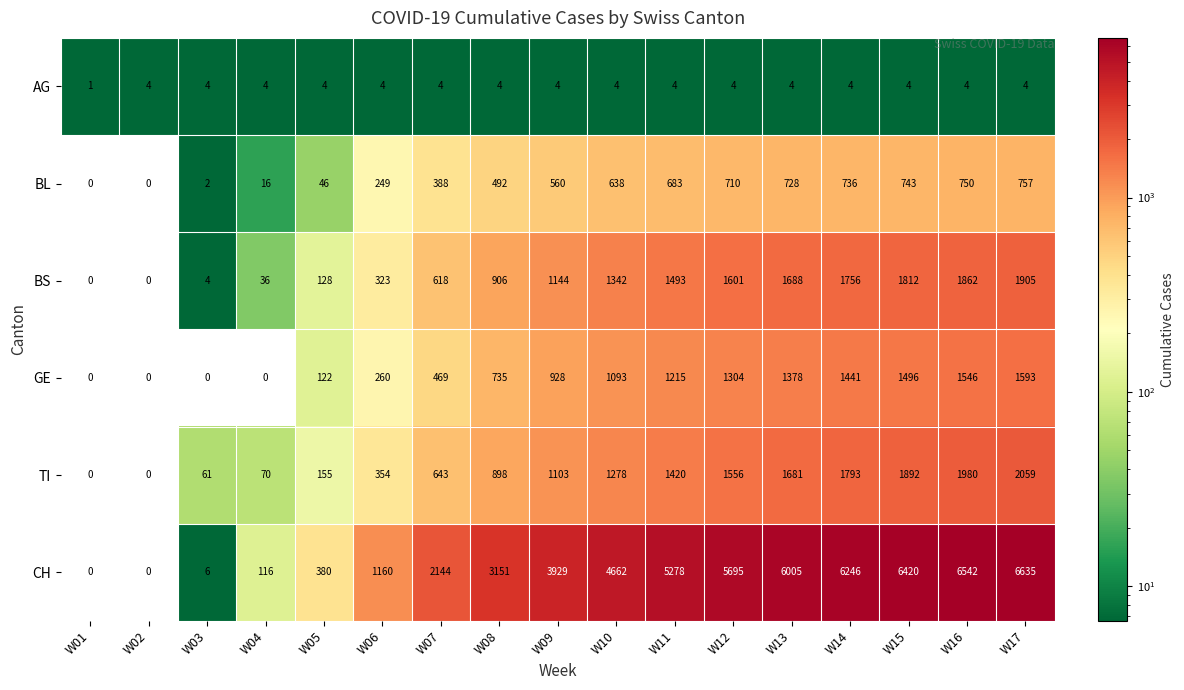

At which category is the sum across all series the highest?

W17